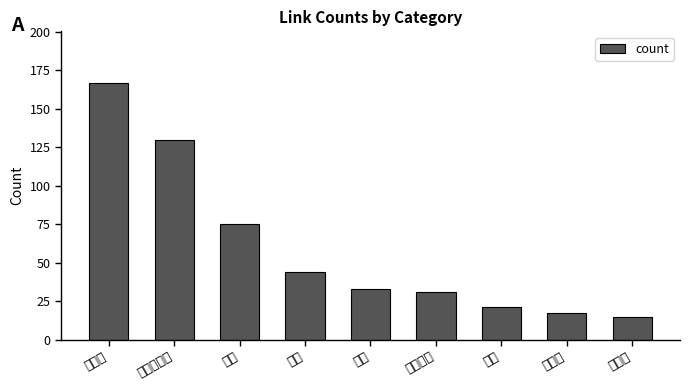

What position from the left is 营养师?

1